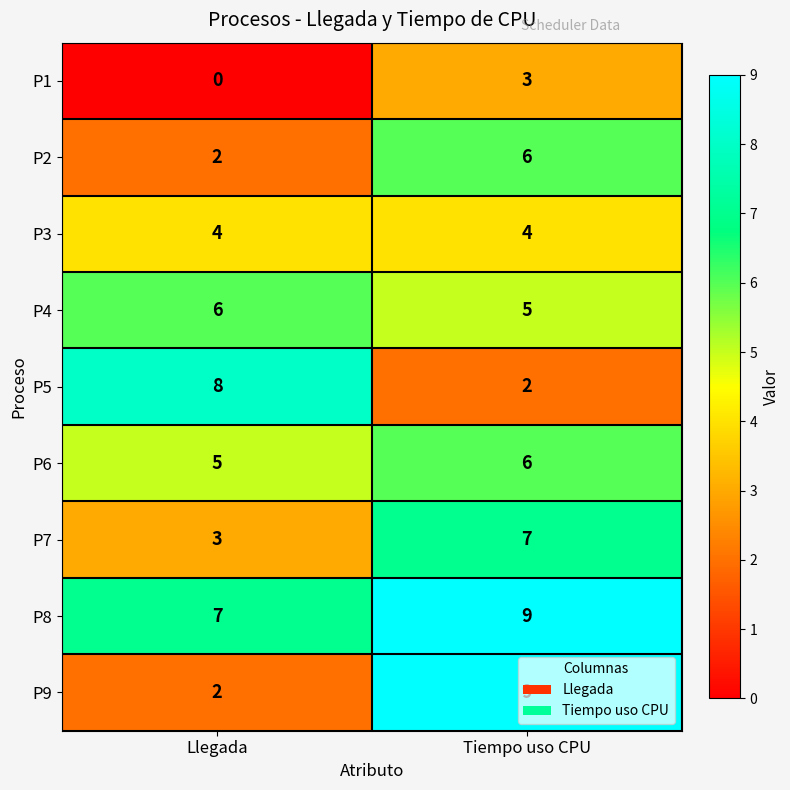

The value of P4 at Llegada is 6. True or false?

True